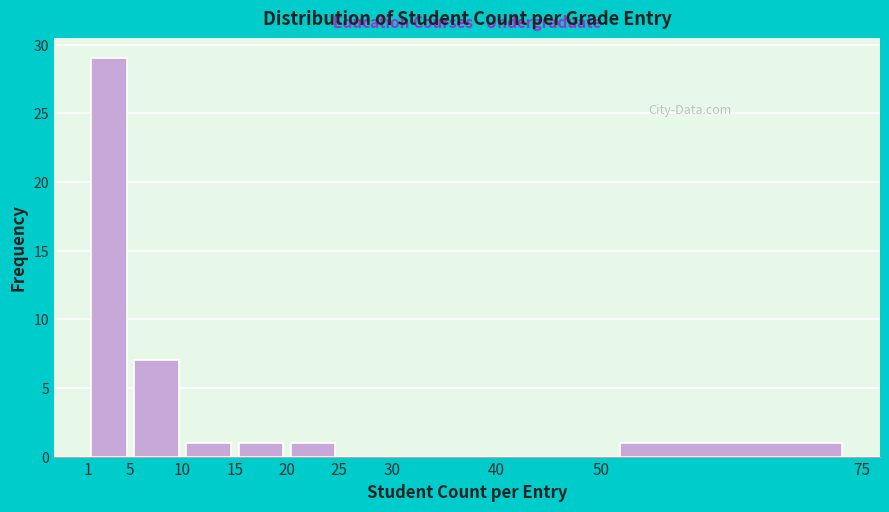

Reading left to right, list every bar in this chart as the range it spans on the x-axis followed by its height. The values are not printed on the chart, so give them approximately, as read against the axis.

1 to 5: 29
5 to 10: 7
10 to 15: 1
15 to 20: 1
20 to 25: 1
25 to 30: 0
30 to 40: 0
40 to 50: 0
50 to 75: 1